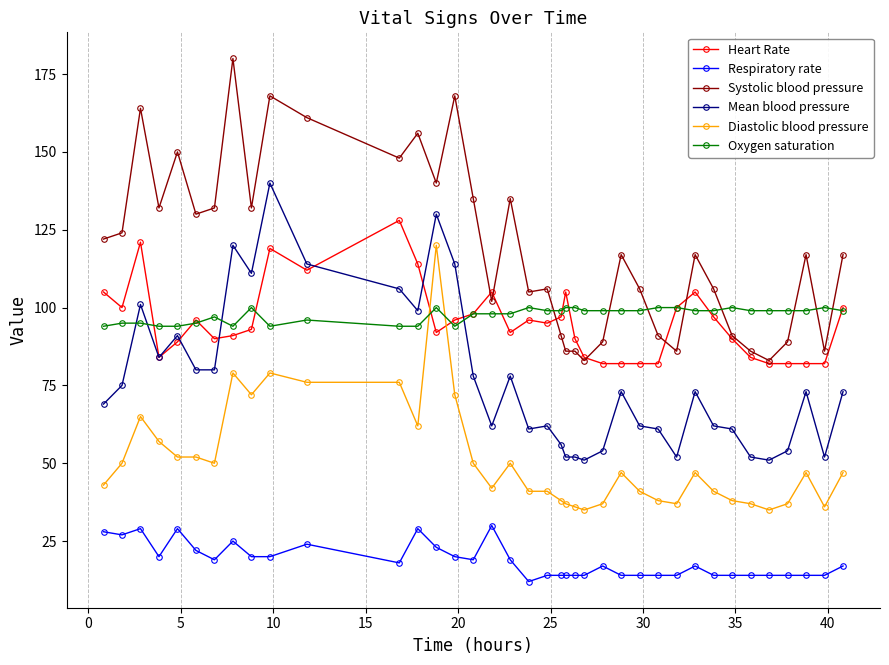

What is the difference between the maximum and second lowest values in the Oxygen saturation series?

6